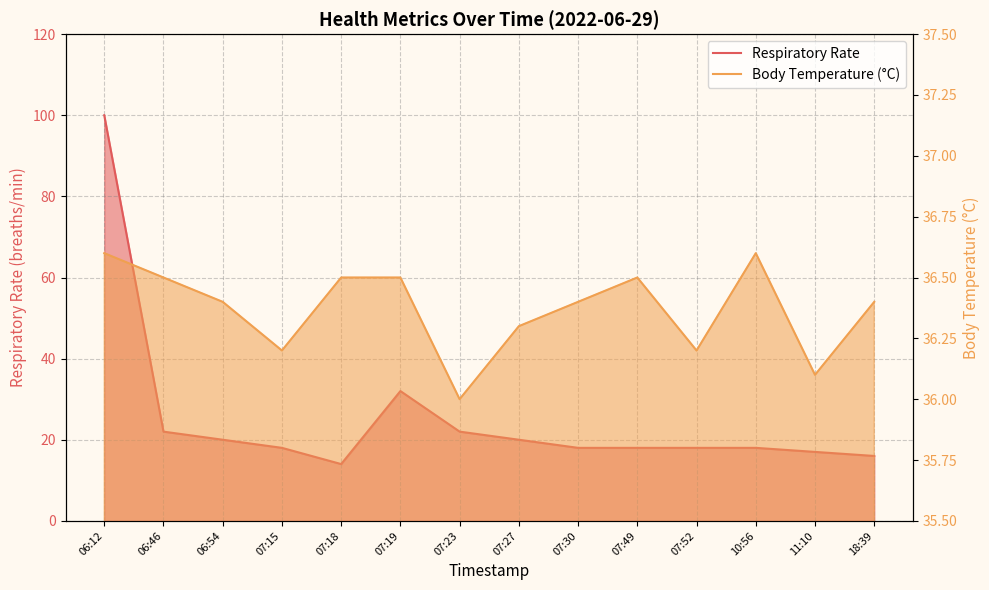

The Respiratory Rate series shows 18.0 at 07:49. True or false?

True